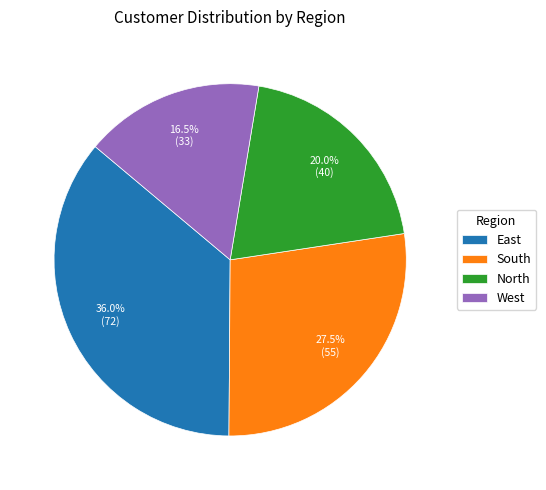

True or false: North accounts for 20% of the total.

True